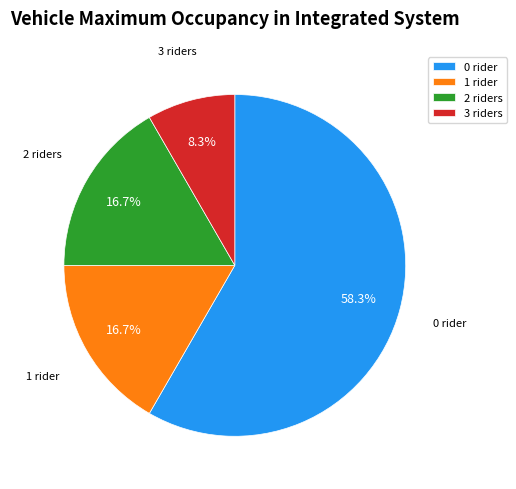

Approximately how many times larger is the value at 0 rider compared to 2 riders?

3.5